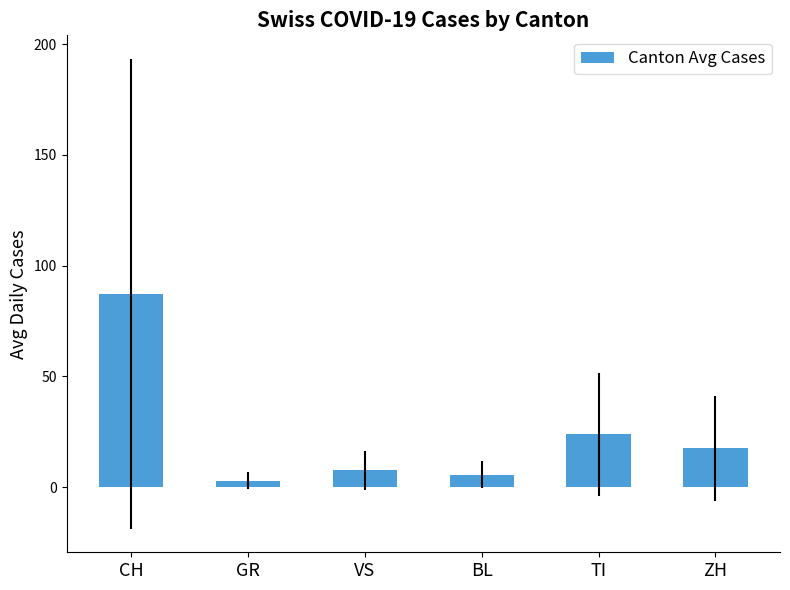

Rank the categories by value from highest to lowest.

CH, TI, ZH, VS, BL, GR